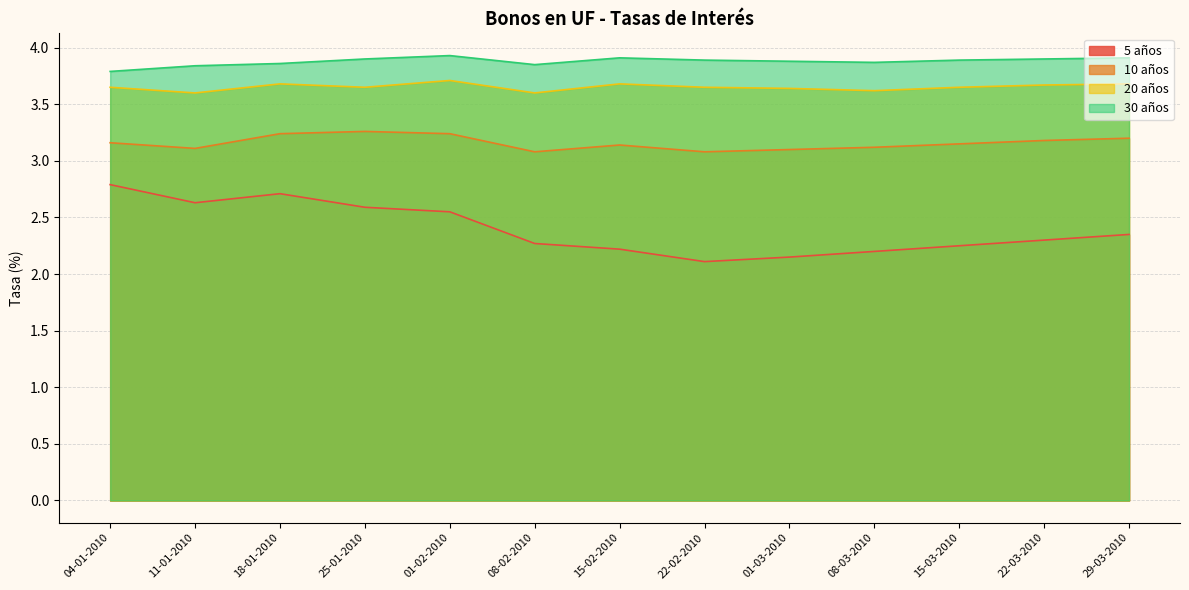

What is the difference between the highest and lowest values at 08-02-2010?

1.6